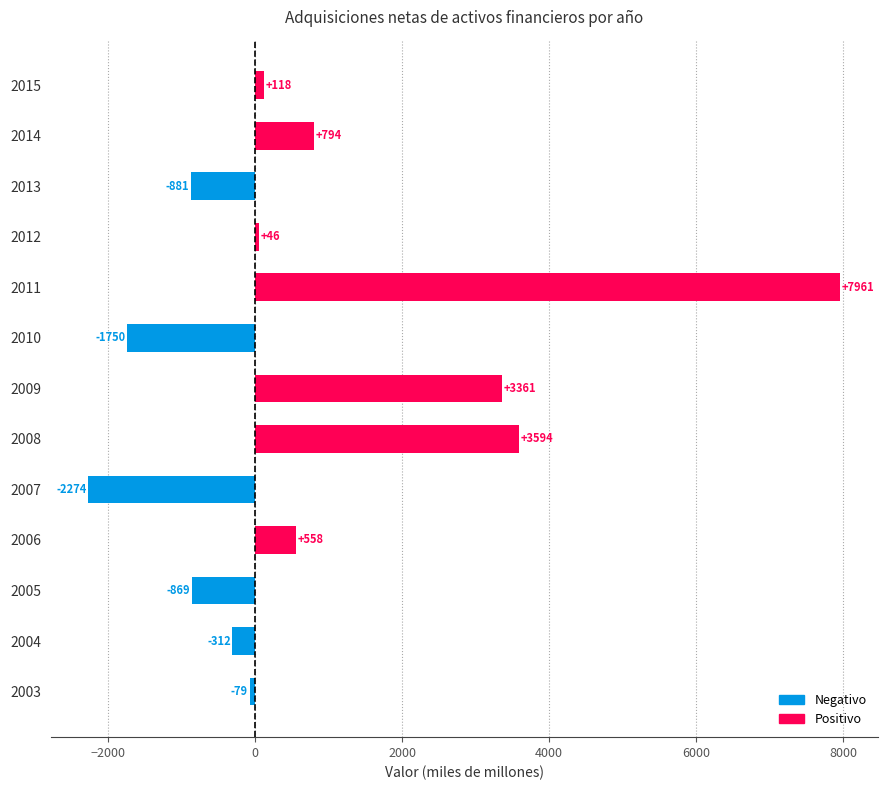

Are the bars horizontal?

Yes